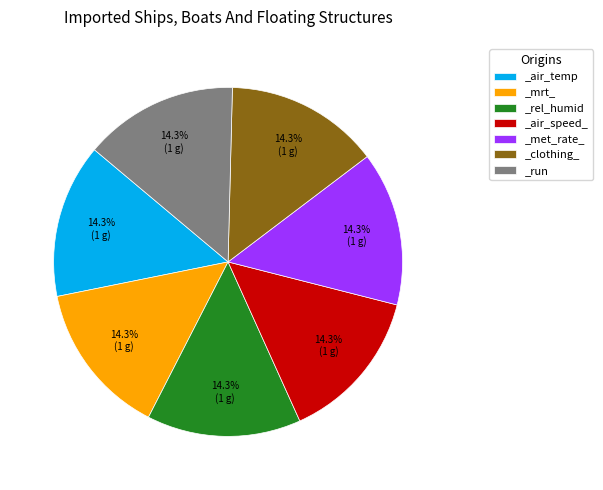

What percentage is the _run slice, to the nearest percent?

14%